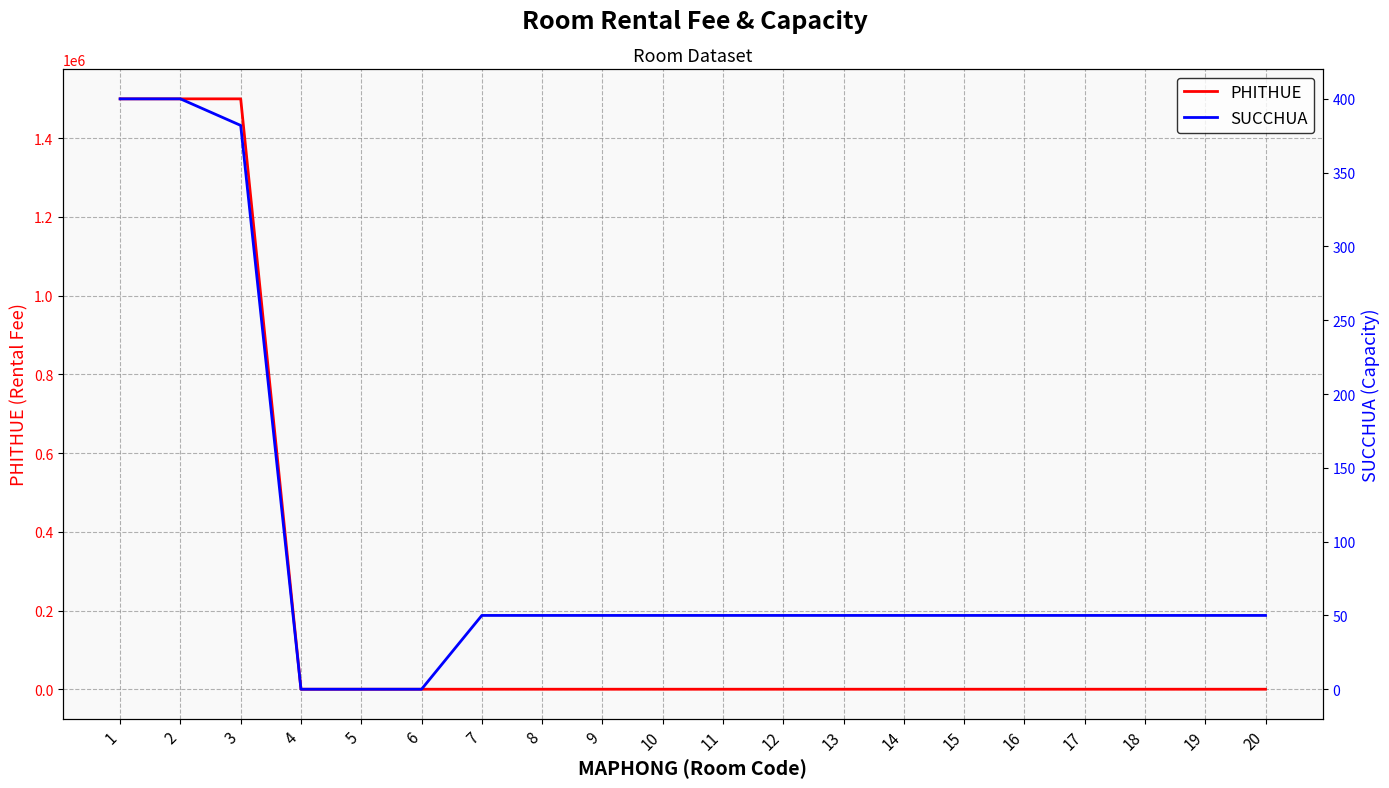

What is the greatest value displayed?

1500000